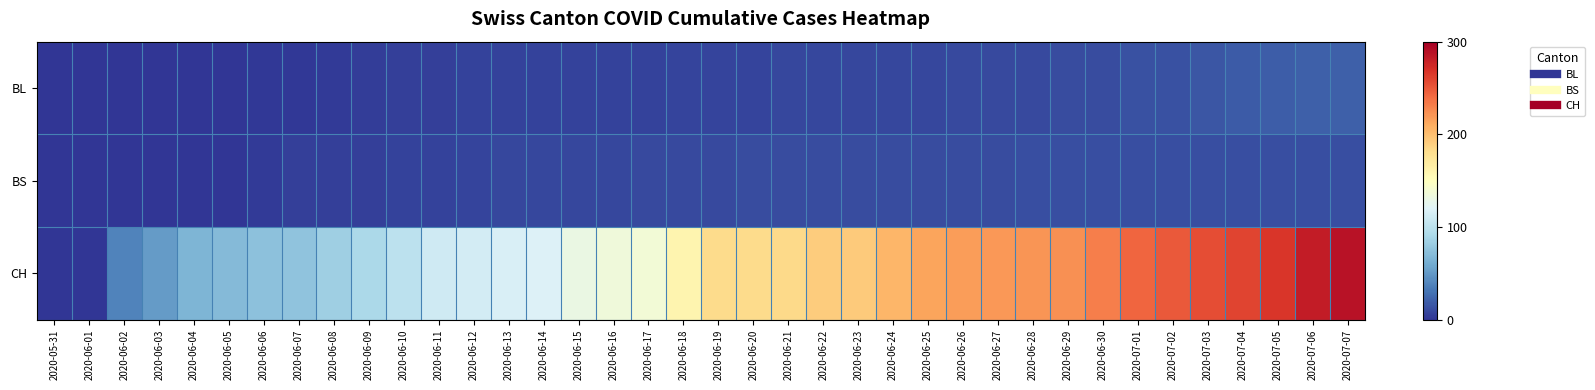

Which series has the largest total across all categories?

CH